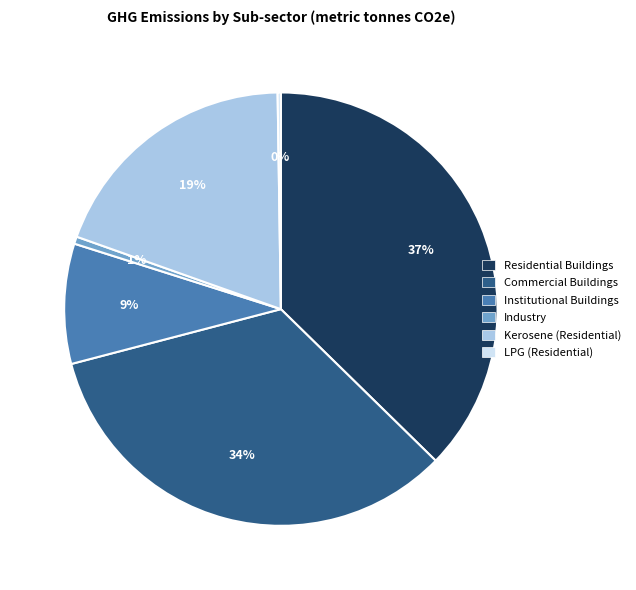

To the nearest percent, what percentage of the pie is Industry?

1%